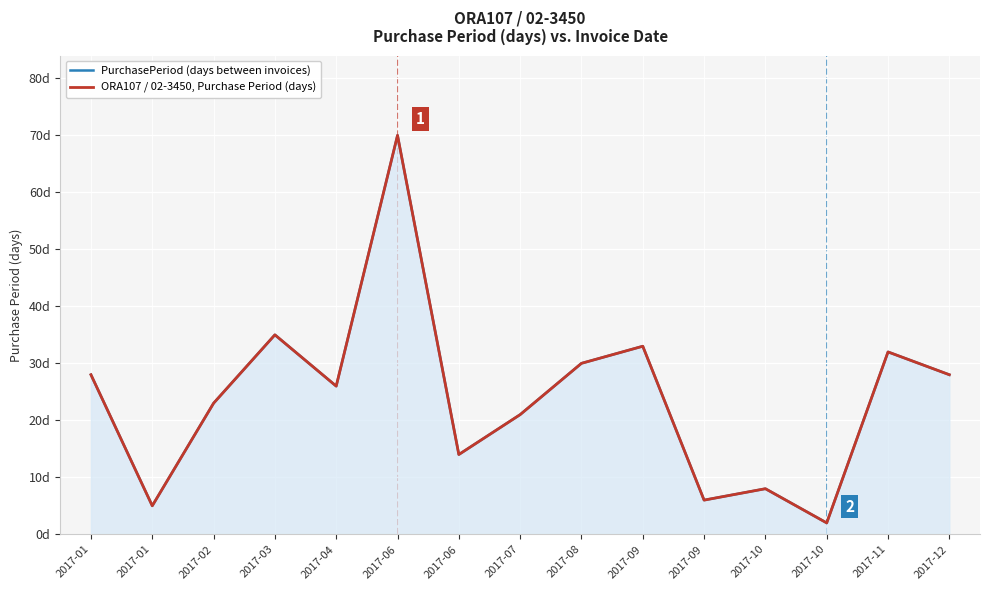

True or false: PurchasePeriod (days between invoices) and ORA107 / 02-3450, Purchase Period (days) cross at least once.

False